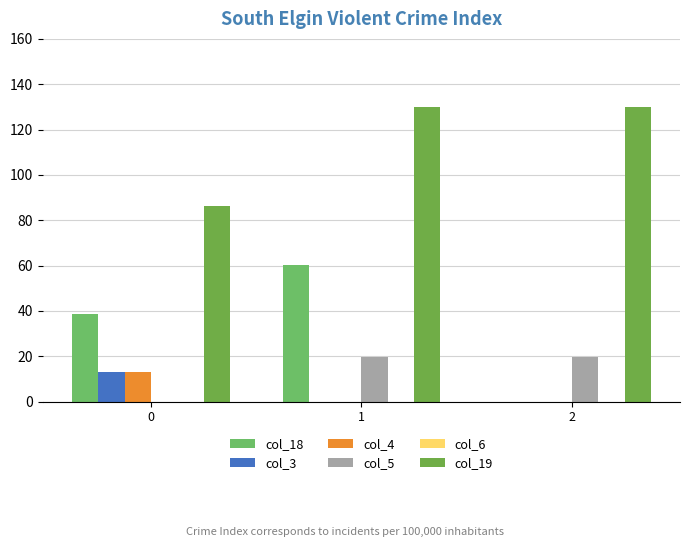

At which category is the sum across all series the highest?

1